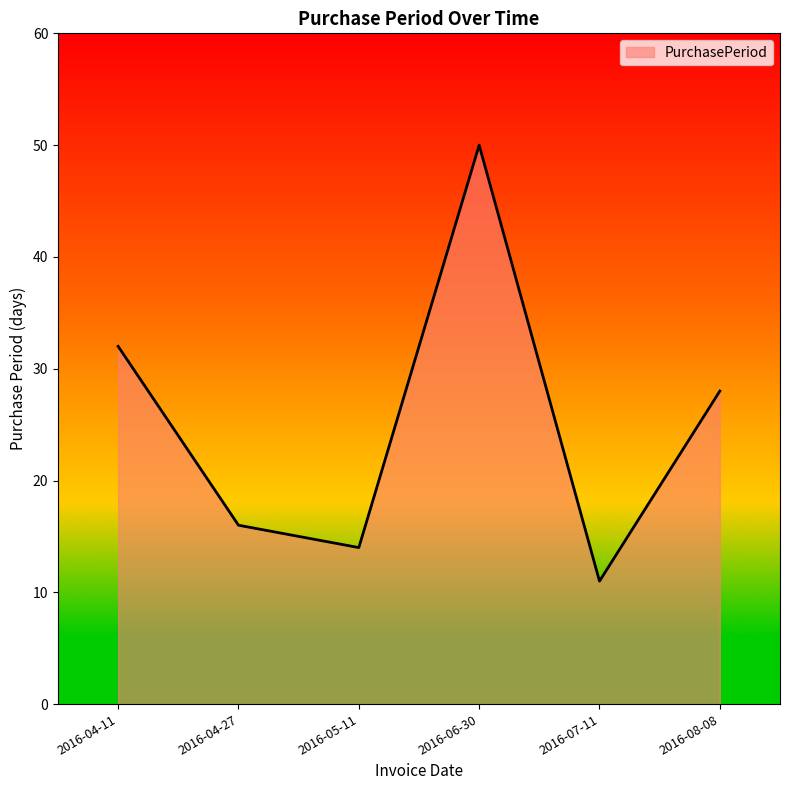

Rank the categories by value from lowest to highest.

2016-07-11, 2016-05-11, 2016-04-27, 2016-08-08, 2016-04-11, 2016-06-30